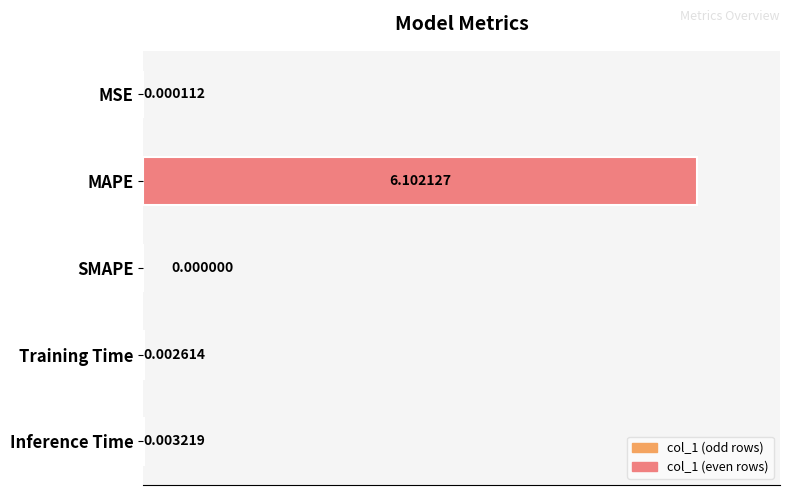

Which category has the highest value across all series?

MAPE